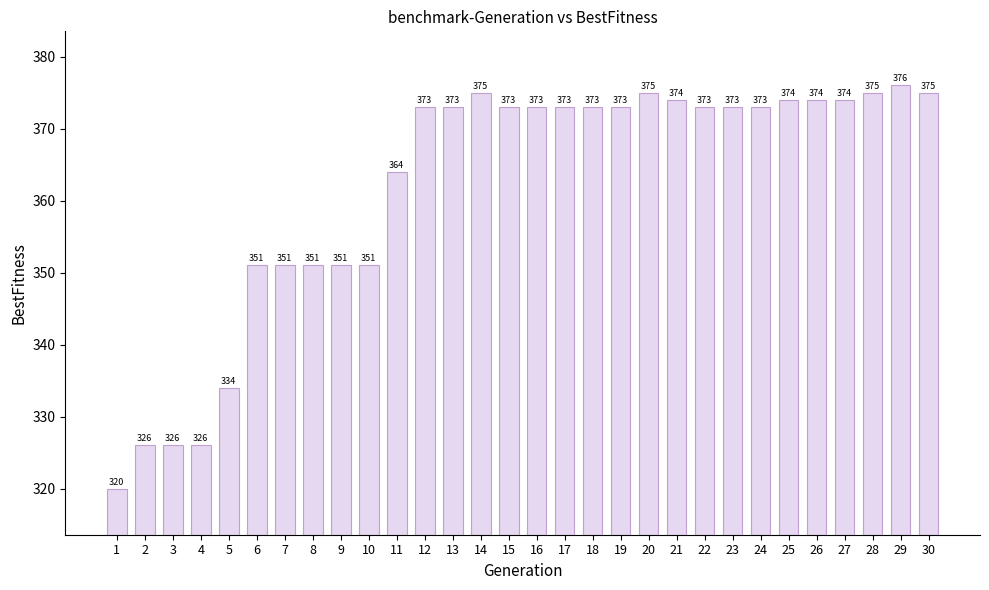

Does the chart contain stacked bars?

No